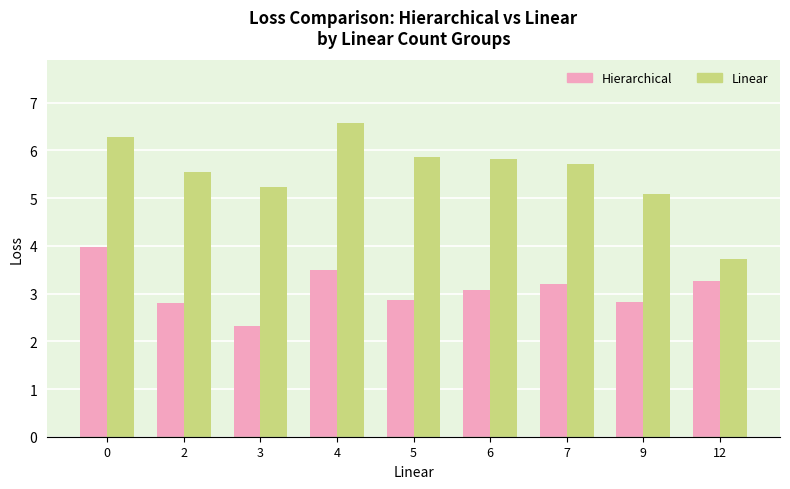

Rank the series by their maximum value, from lowest to highest.

Hierarchical, Linear